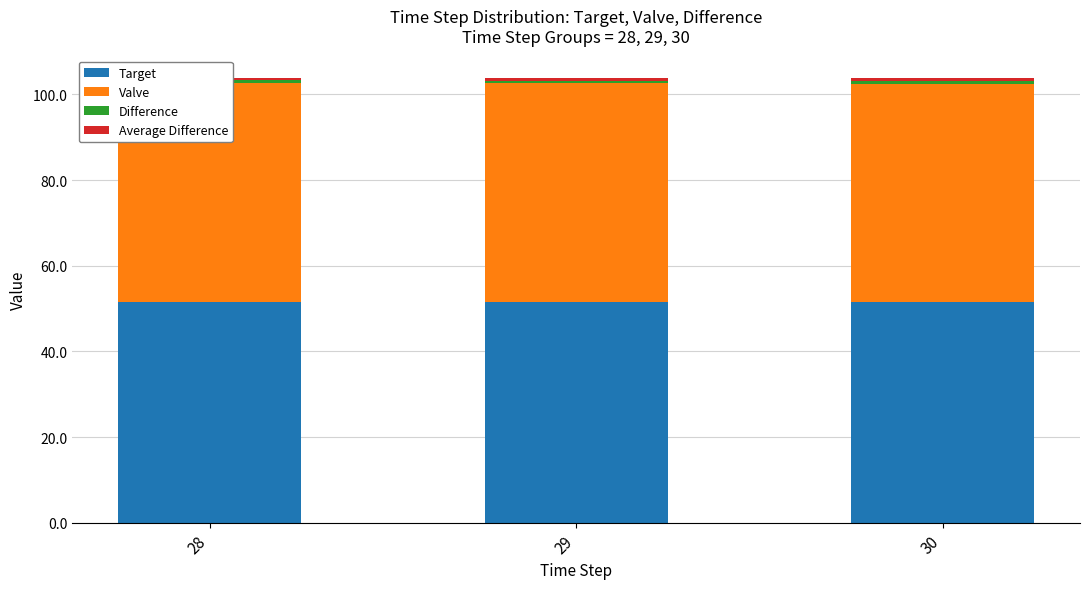

At how many categories does at least one series exceed 16?

3